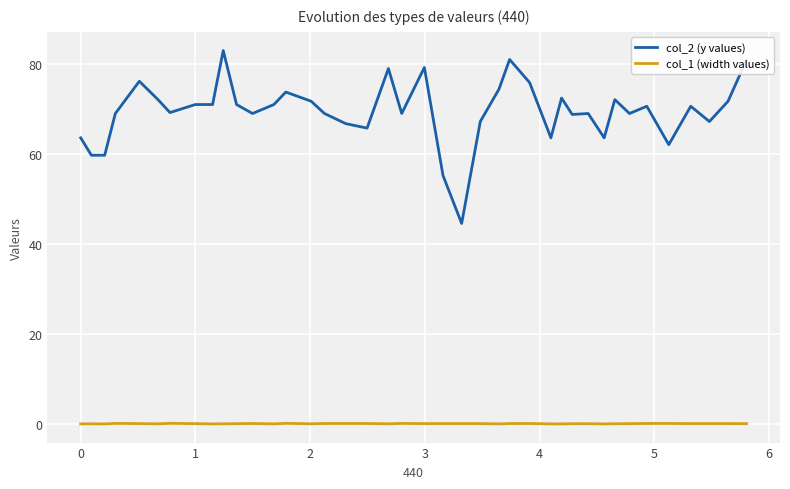

Count the number of categories in the chart.

40